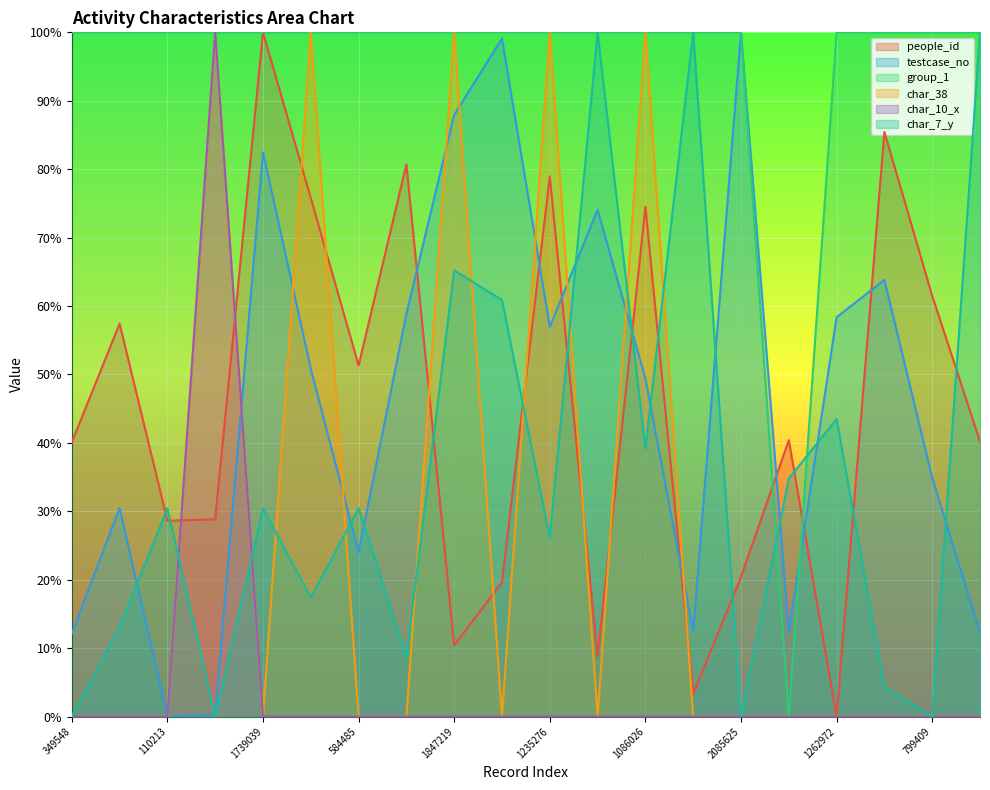

What is the label of the 1st point from the right?

352178